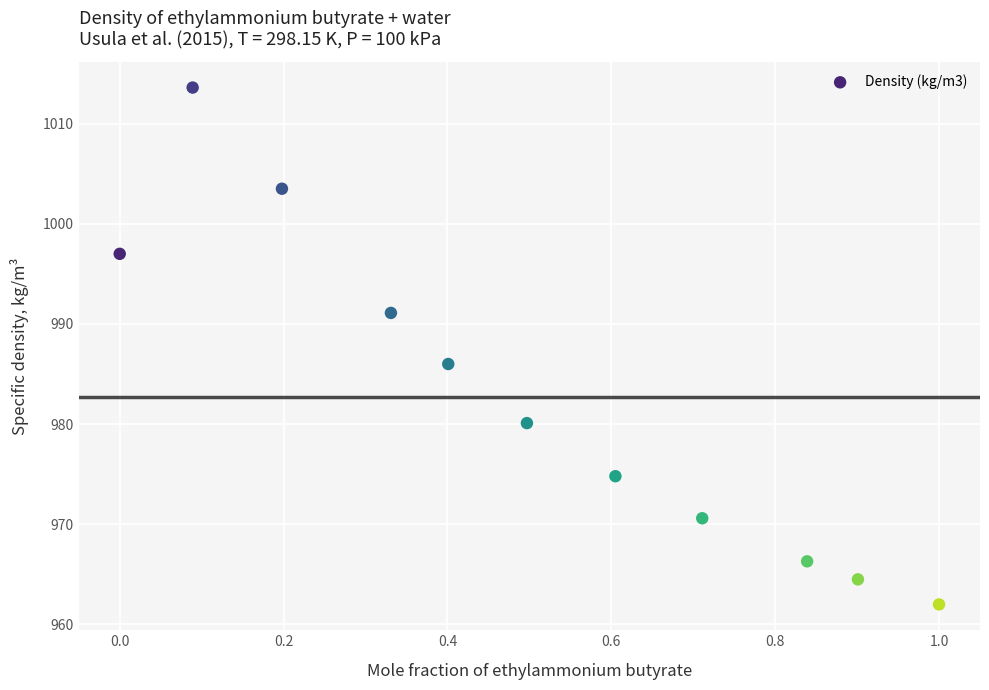

What Y value in the scatter plot is closest to 987?

986.0